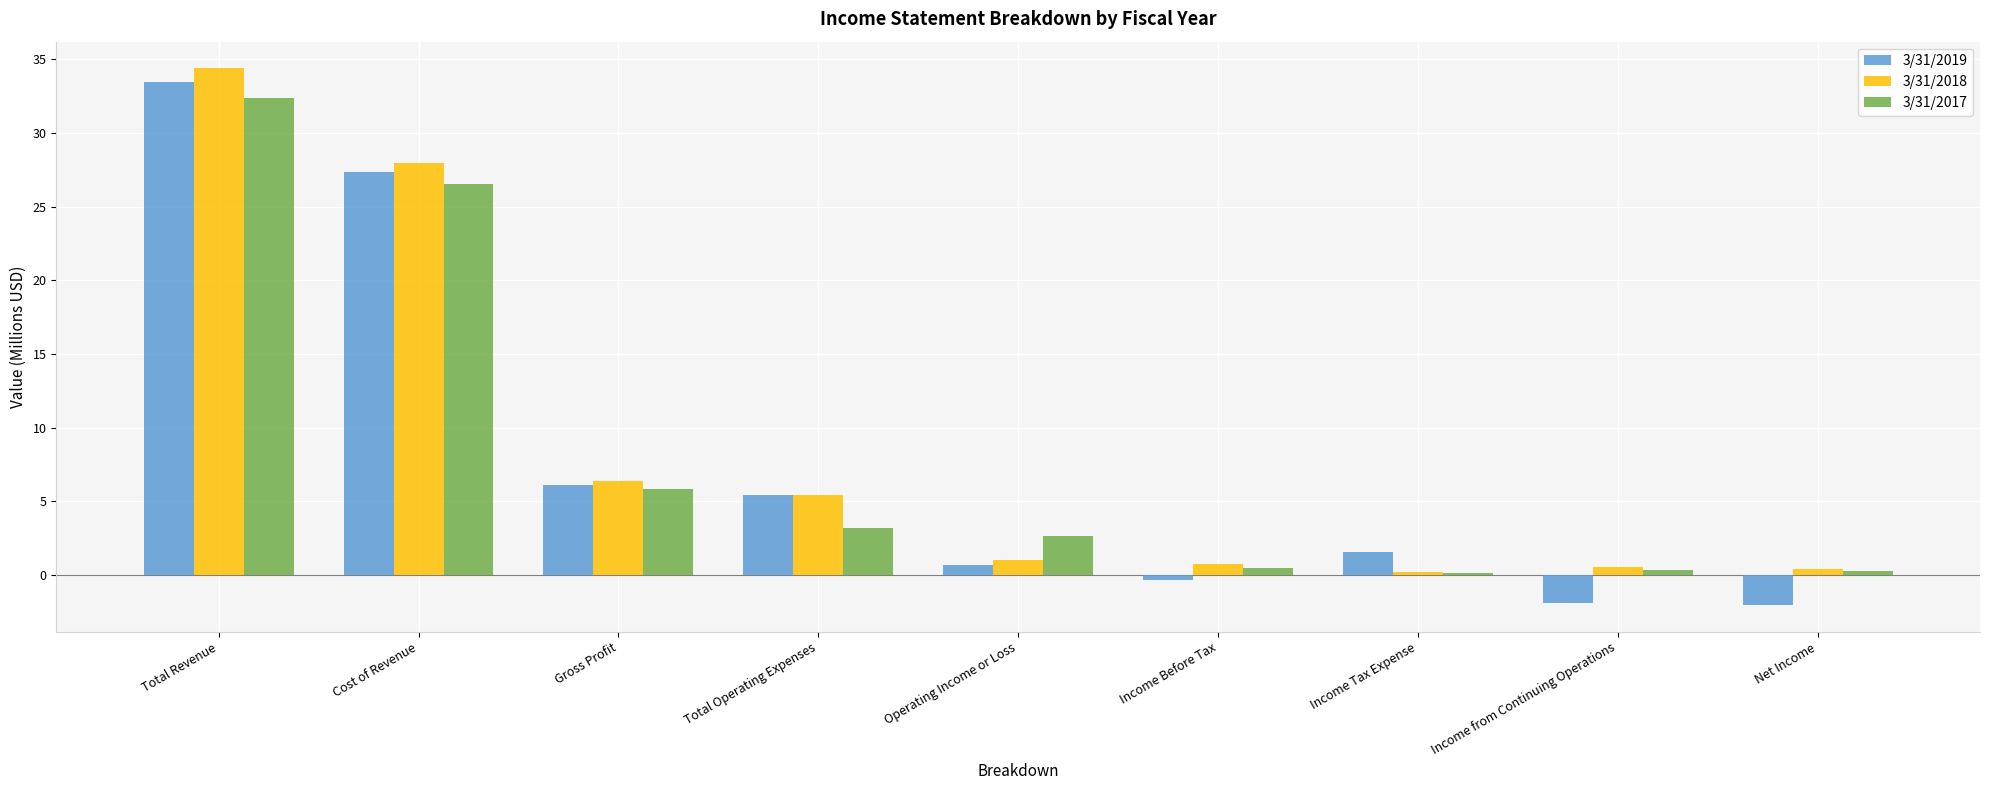

What is the average value of the 3/31/2018 series?

8.6